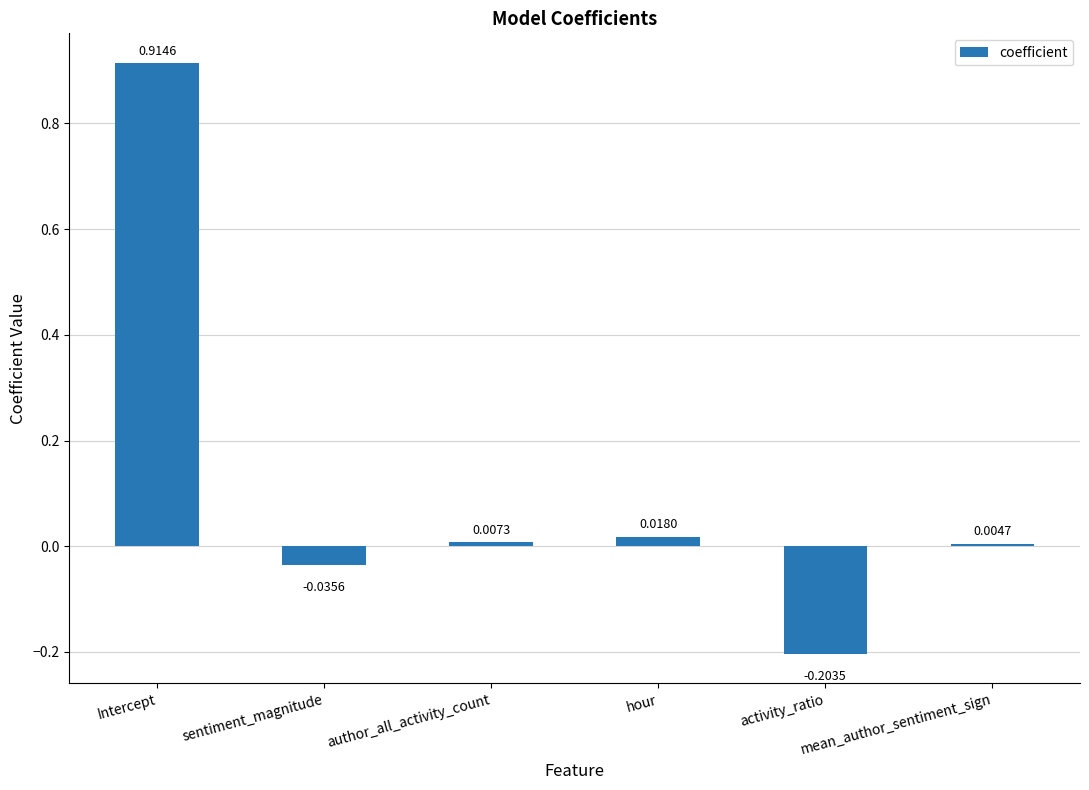

Rank the categories by value from lowest to highest.

activity_ratio, sentiment_magnitude, mean_author_sentiment_sign, author_all_activity_count, hour, Intercept